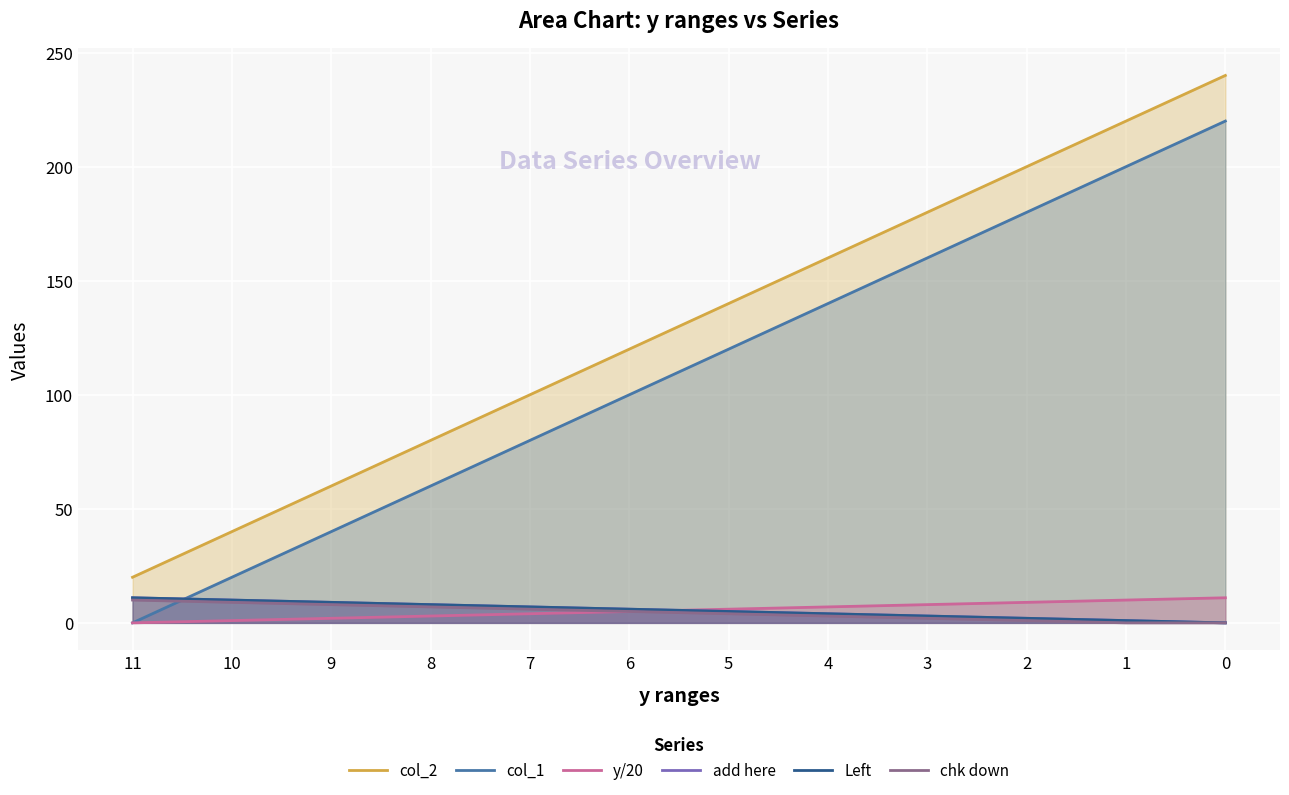

Which series has the largest range (max minus min)?

col_2